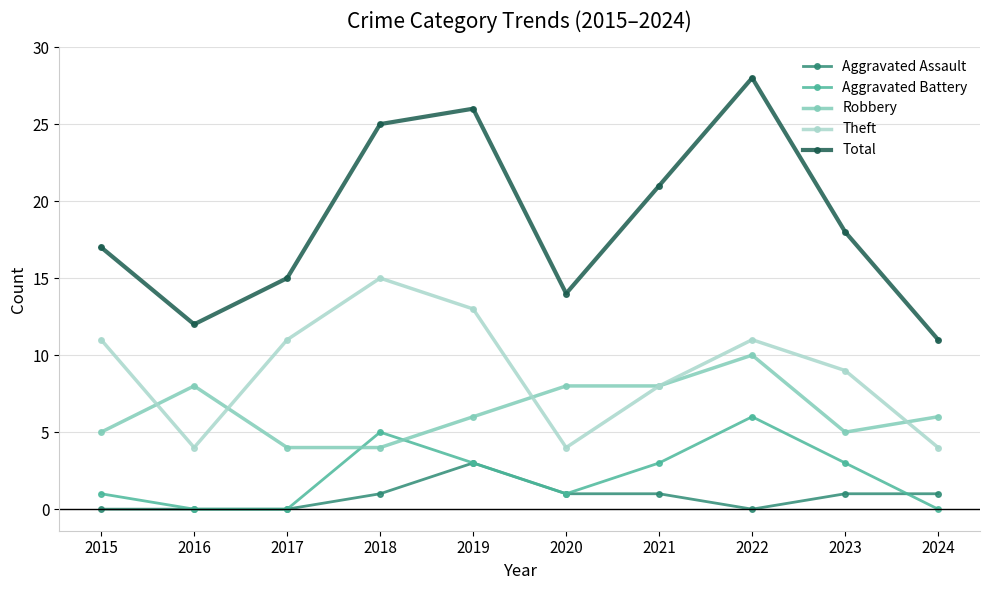

Is it true that Theft equals 11 at 2015?

True